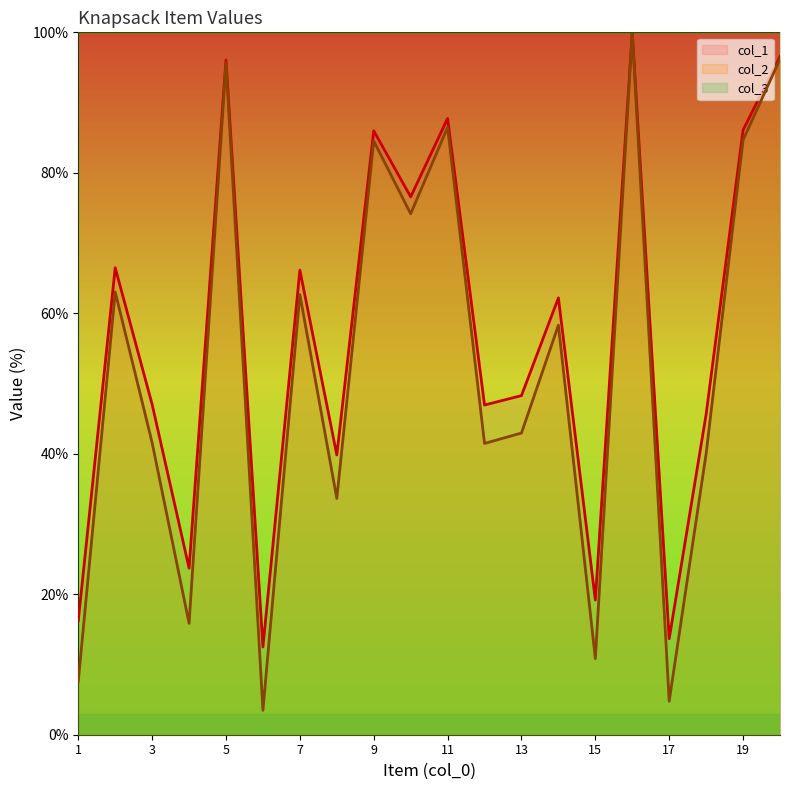

The col_1 series shows 140.0 at 5. True or false?

False